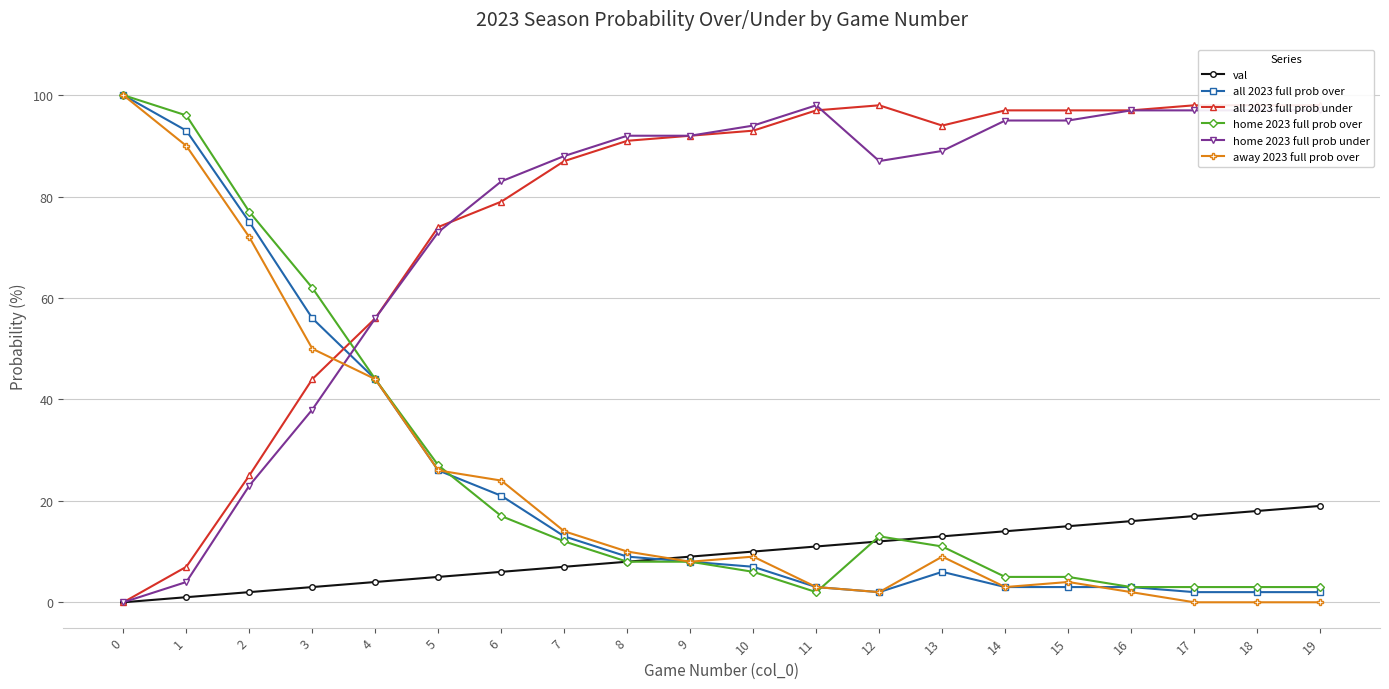

Reading left to right, what are all the values shown in this chart?

val: 0	1	2	3	4	5	6	7	8	9	10	11	12	13	14	15	16	17	18	19
all 2023 full prob over: 100	93	75	56	44	26	21	13	9	8	7	3	2	6	3	3	3	2	2	2
all 2023 full prob under: 0	7	25	44	56	74	79	87	91	92	93	97	98	94	97	97	97	98	98	98
home 2023 full prob over: 100	96	77	62	44	27	17	12	8	8	6	2	13	11	5	5	3	3	3	3
home 2023 full prob under: 0	4	23	38	56	73	83	88	92	92	94	98	87	89	95	95	97	97	97	97
away 2023 full prob over: 100	90	72	50	44	26	24	14	10	8	9	3	2	9	3	4	2	0	0	0